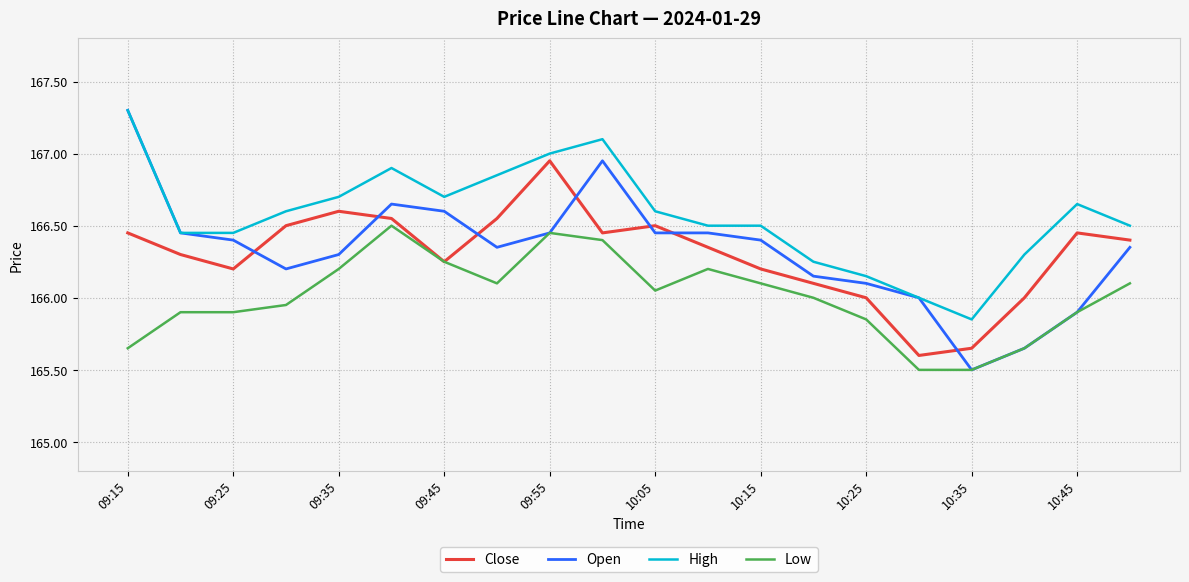

True or false: Low and High cross at least once.

False